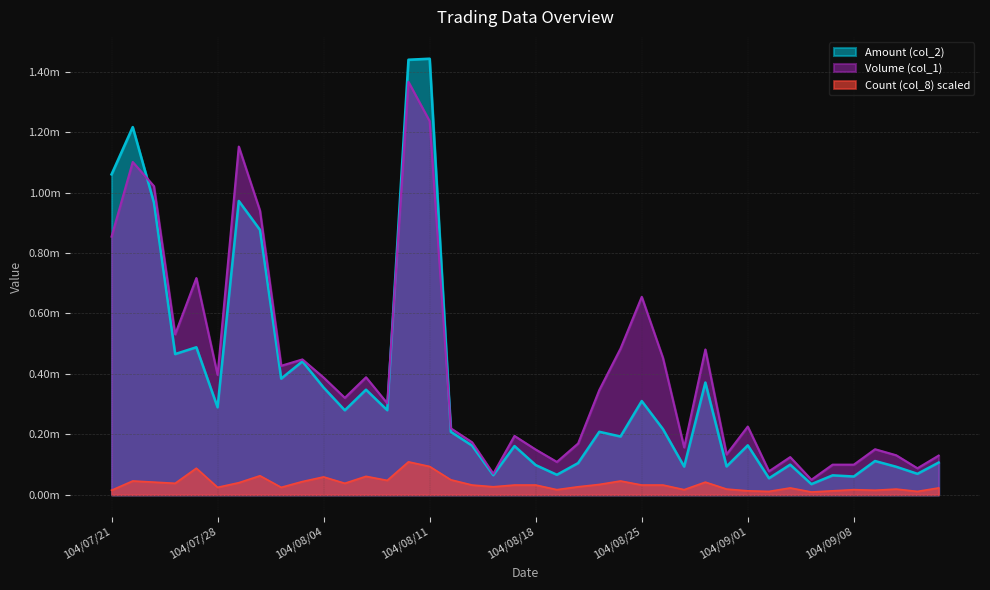

True or false: Volume (col_1) and Count (col_8) intersect in this chart.

False